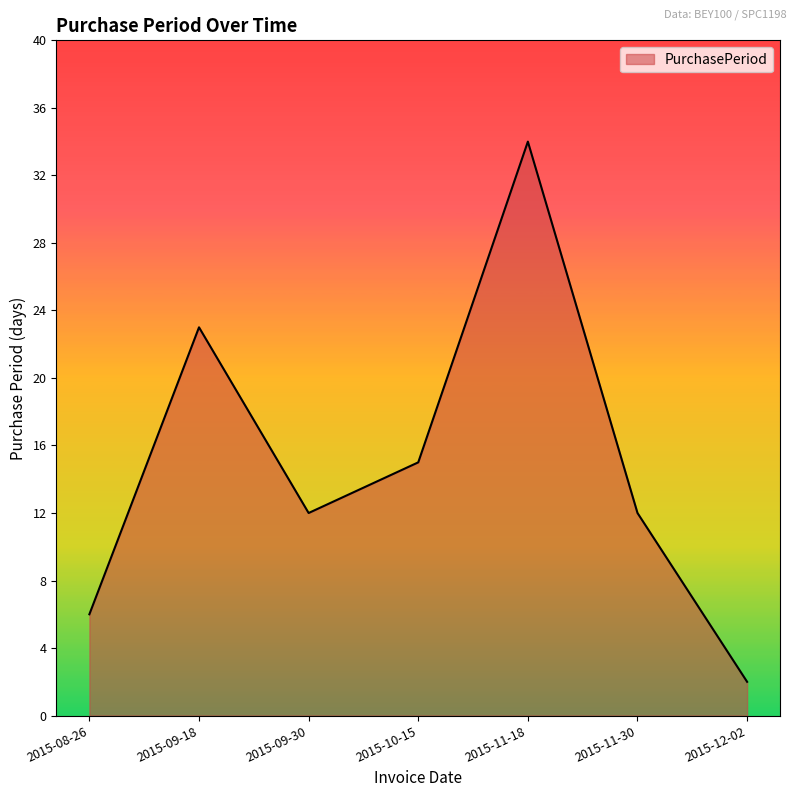

Is it true that the value at 2015-08-26 is 6?

True